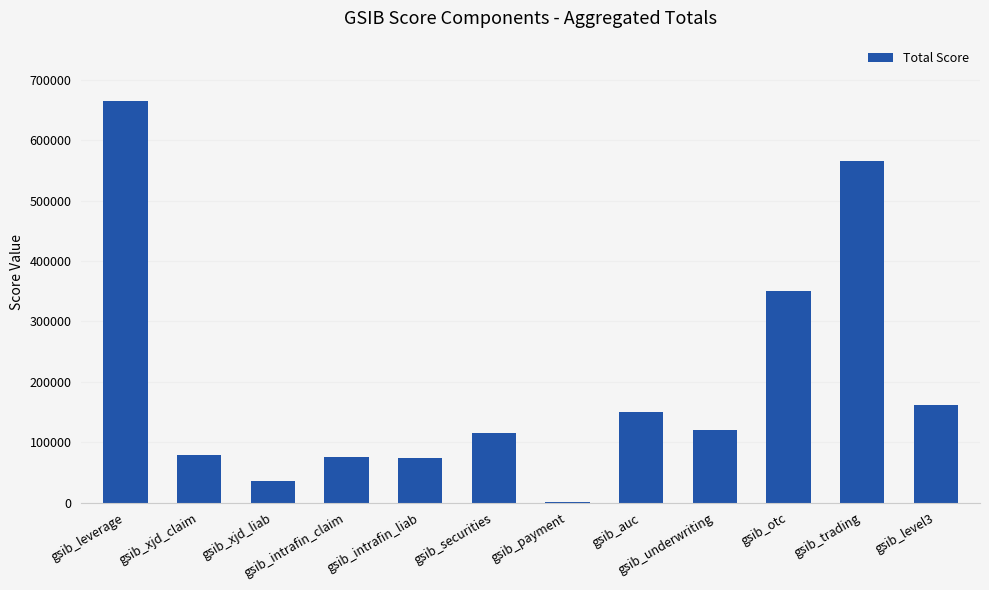

What is the sum of the values at gsib_trading and gsib_securities?

681000